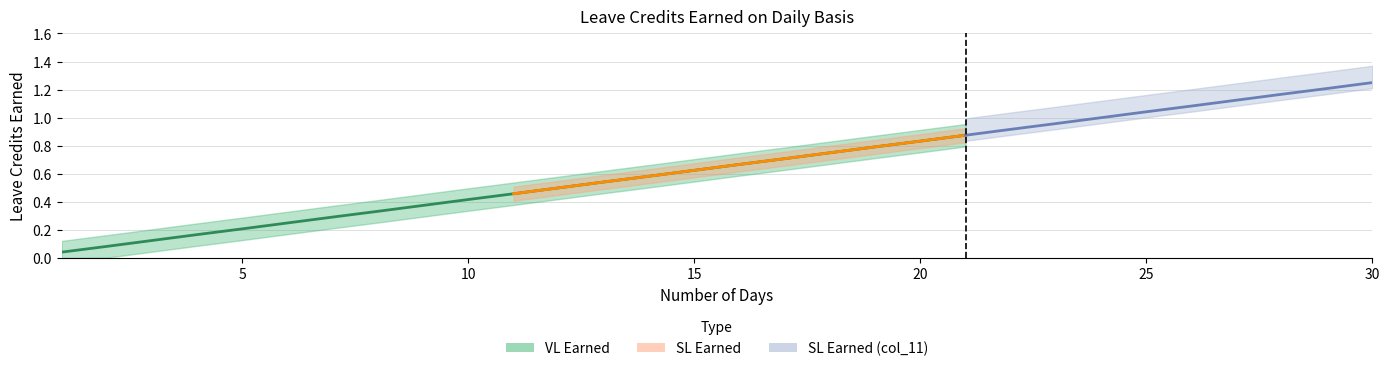

Rank the series at 18 from lowest to highest value.

VL Earned, SL Earned, SL Earned (col_11)